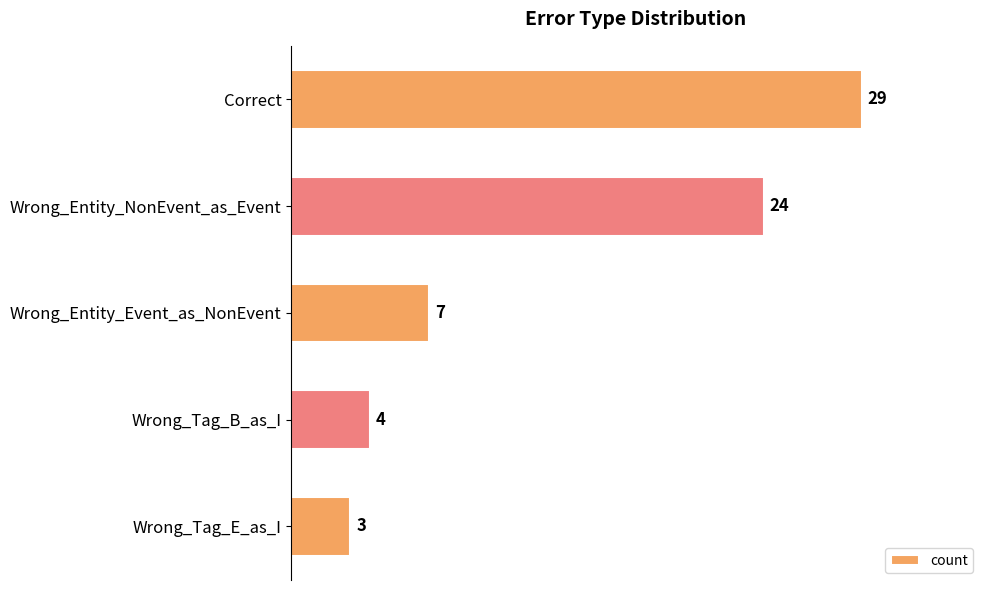

Rank the categories by value from highest to lowest.

Correct, Wrong_Entity_NonEvent_as_Event, Wrong_Entity_Event_as_NonEvent, Wrong_Tag_B_as_I, Wrong_Tag_E_as_I